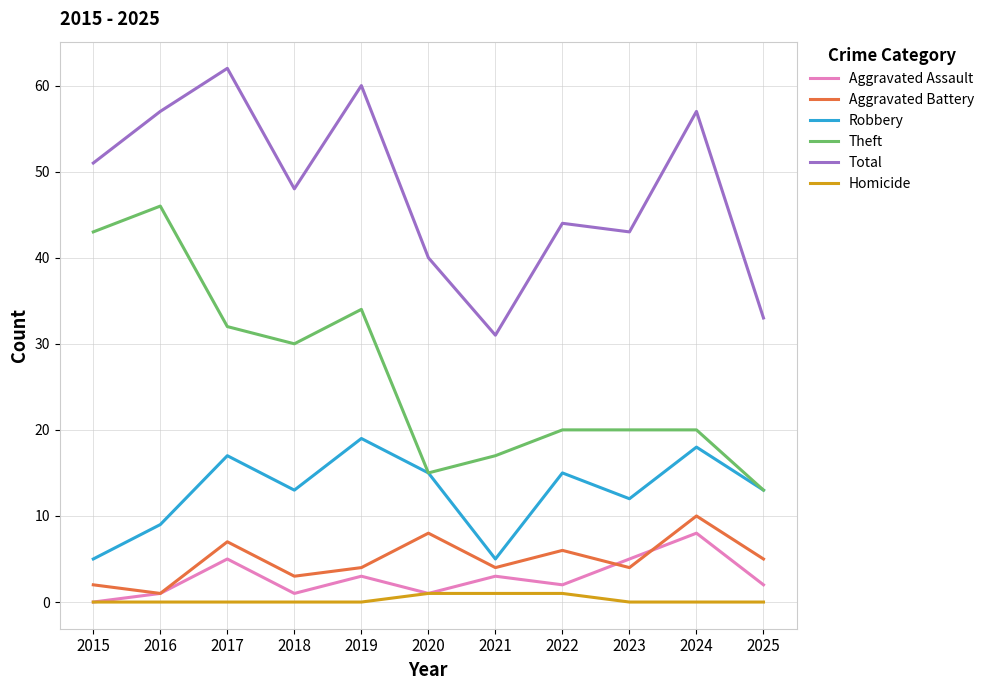

What is the sum of the Aggravated Assault values at 2024 and 2020?

9